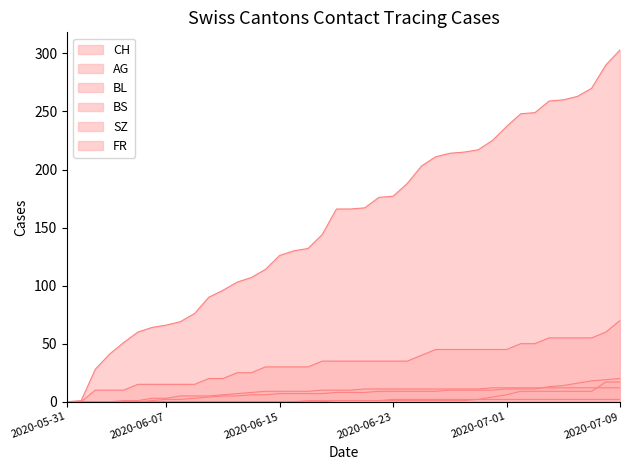

What position from the right is 24?

16